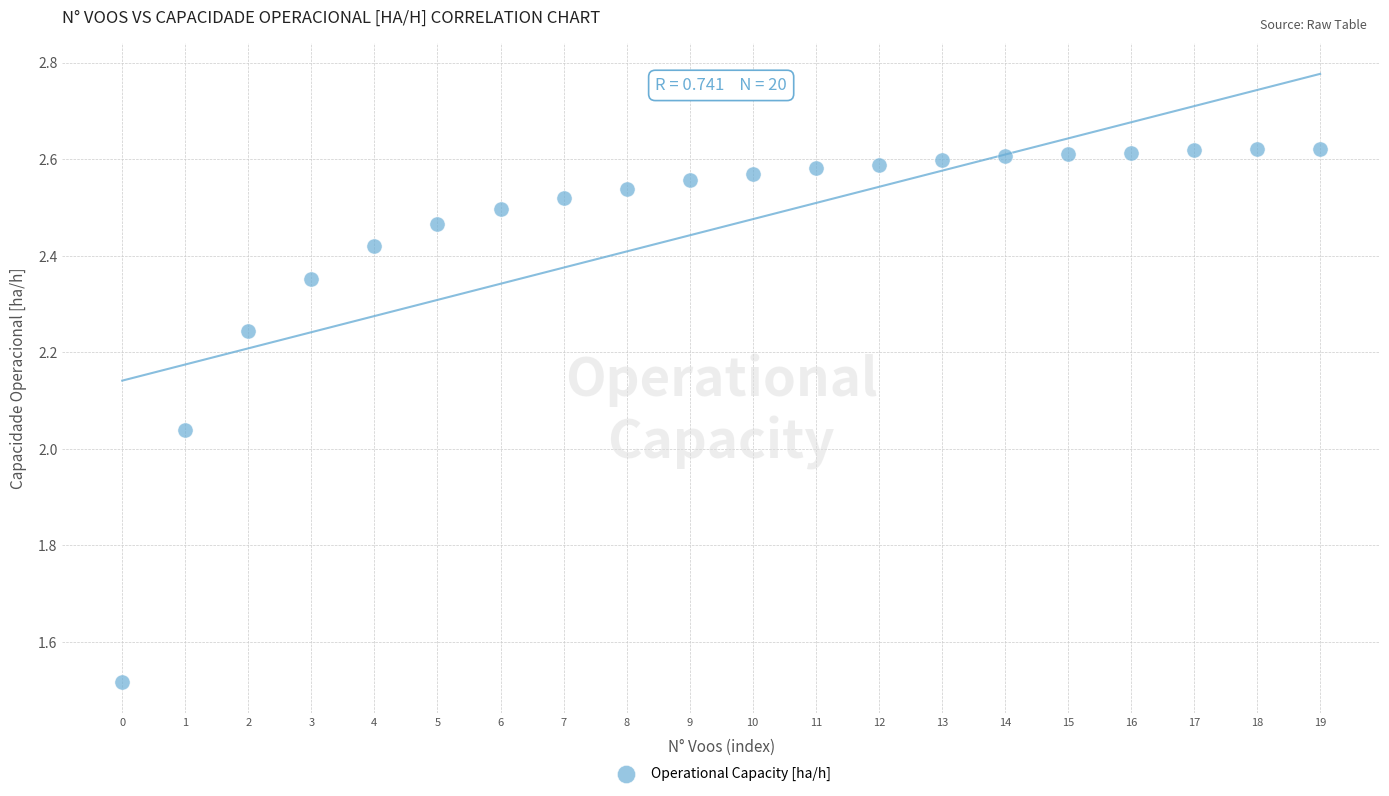

What is the range of Y values (max minus min)?

1.1